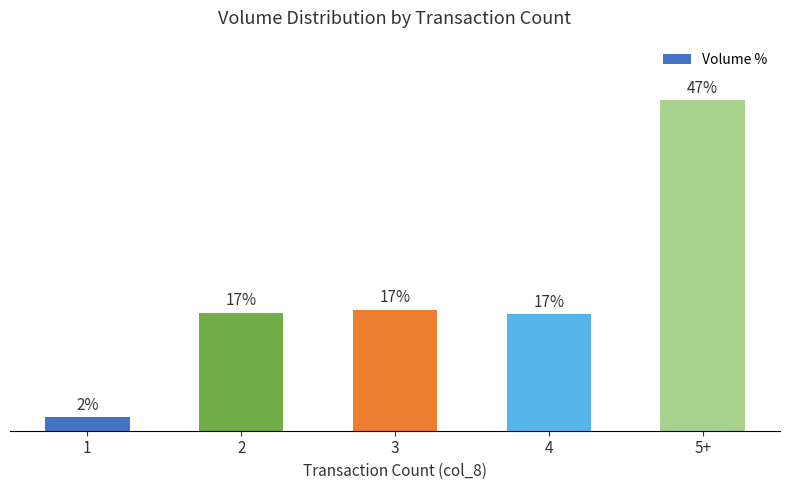

Are the bars horizontal?

No